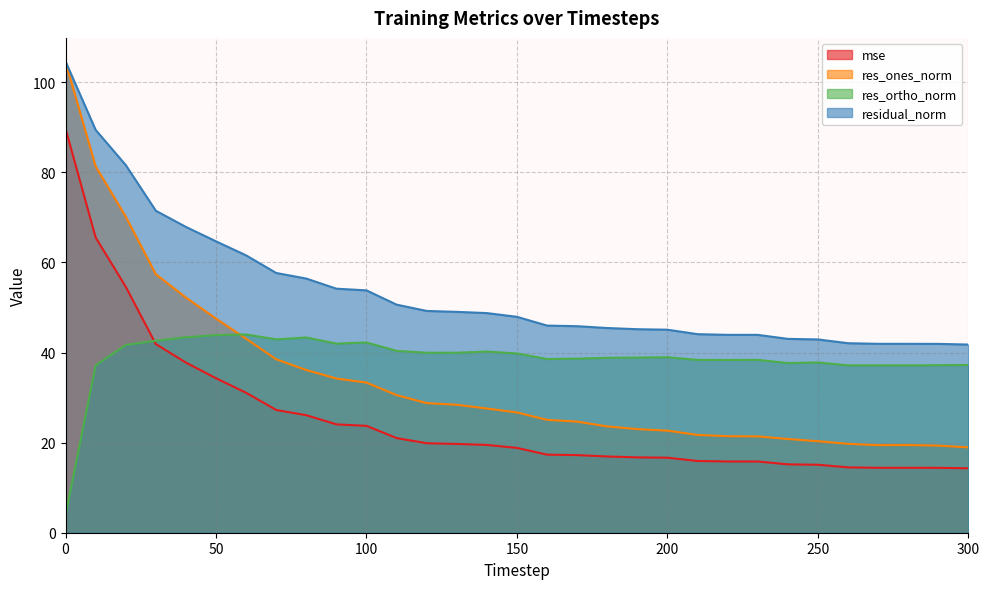

Does the chart have visible grid lines?

Yes